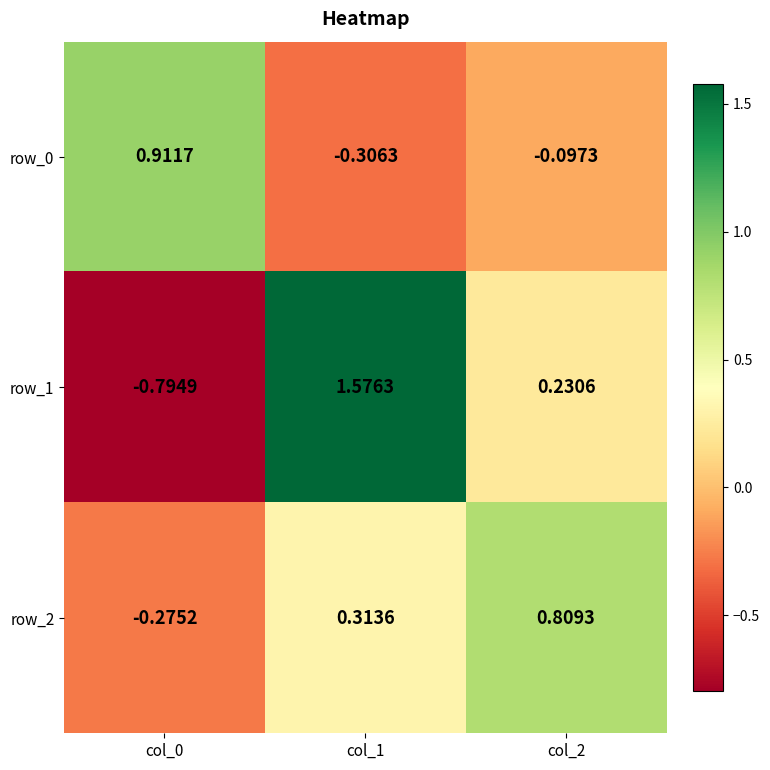

Is the value of row_1 at col_2 greater than the value of row_2 at col_1?

No